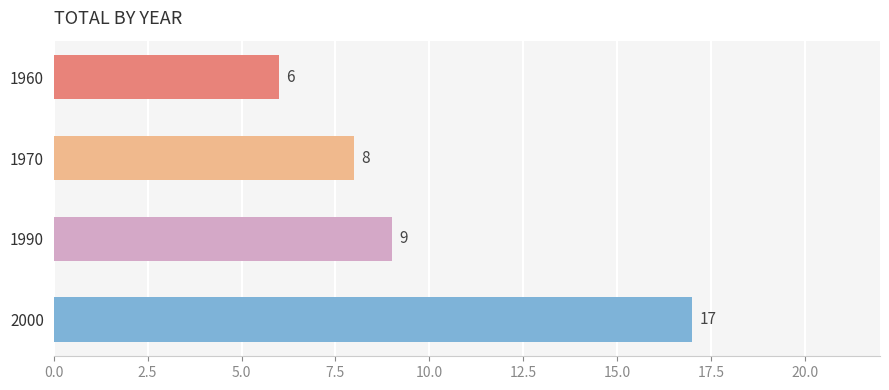

What is the approximate value at 1990, to the nearest 5?

10